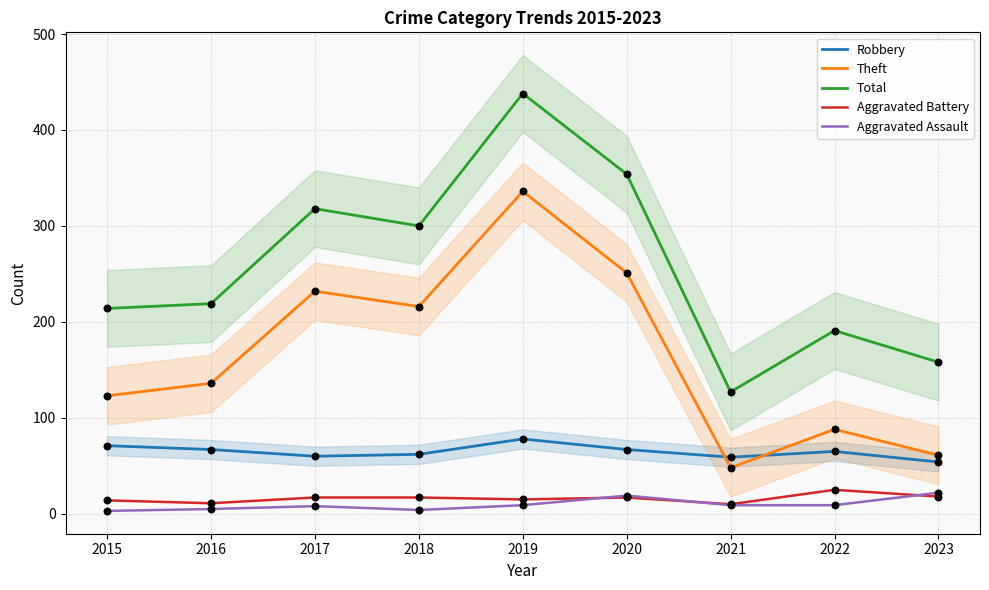

What are all the series names shown in the legend?

Robbery, Theft, Total, Aggravated Battery, Aggravated Assault